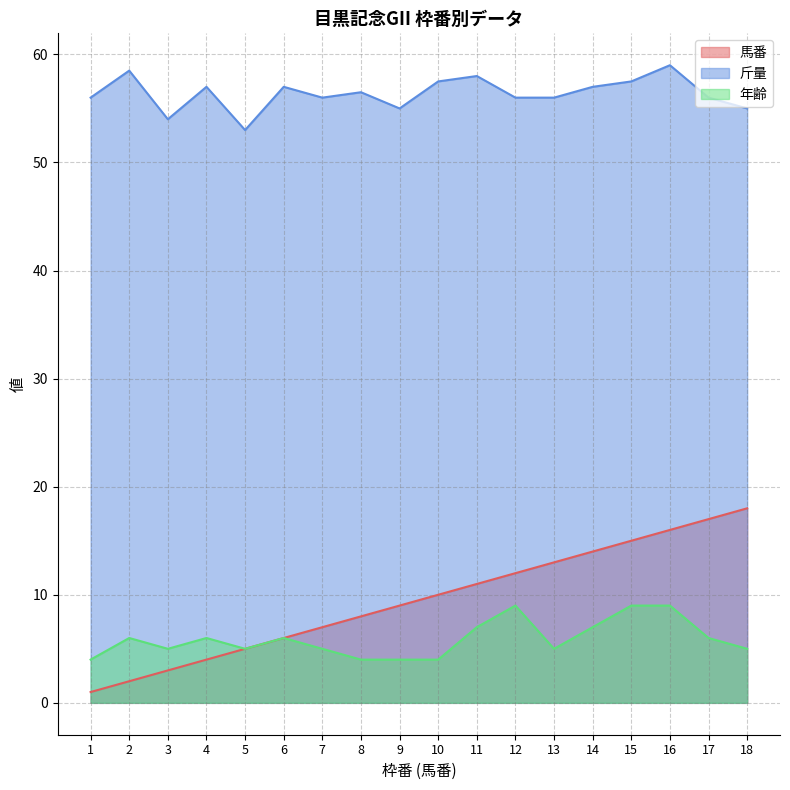

List the labels in order of 年齢 value, smallest first.

1, 8, 9, 10, 3, 5, 7, 13, 18, 2, 4, 6, 17, 11, 14, 12, 15, 16